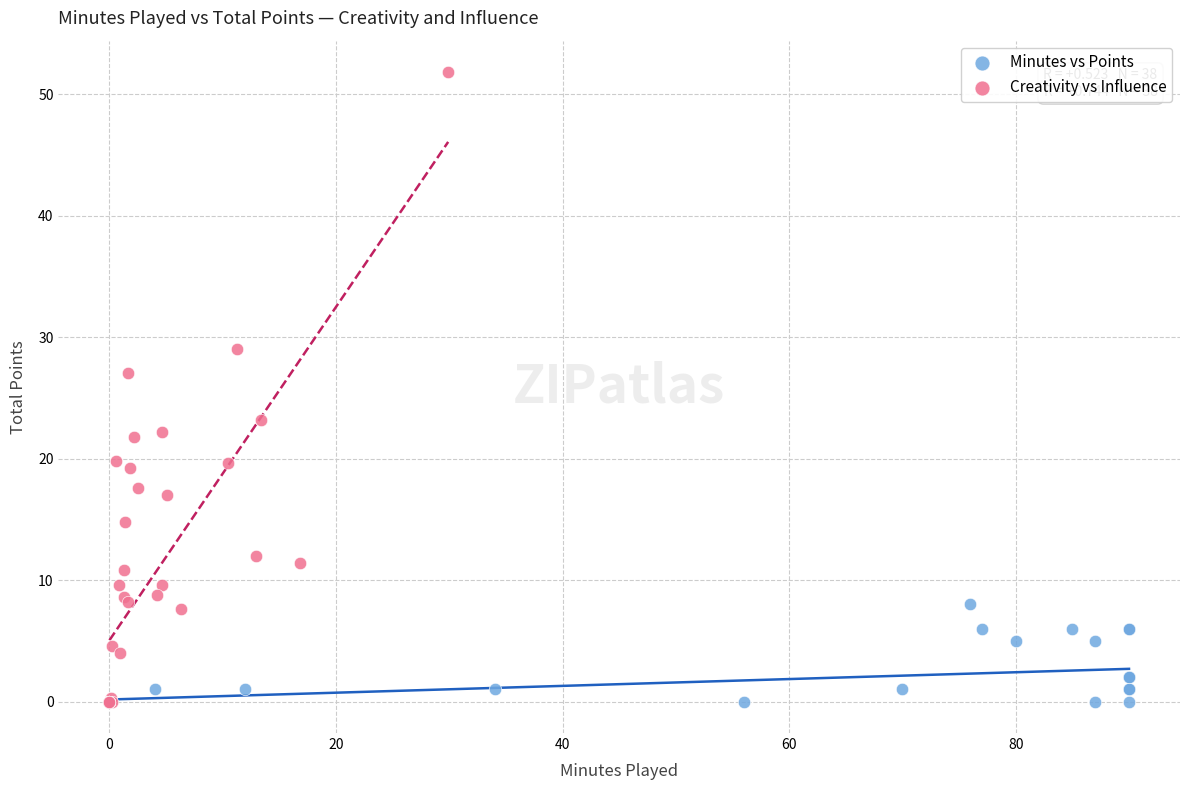

What are all the series names shown in the legend?

Minutes vs Points, Creativity vs Influence